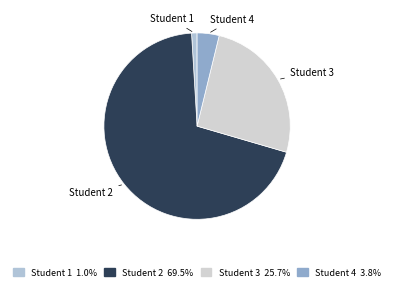

Which slice is the largest?

Student 2